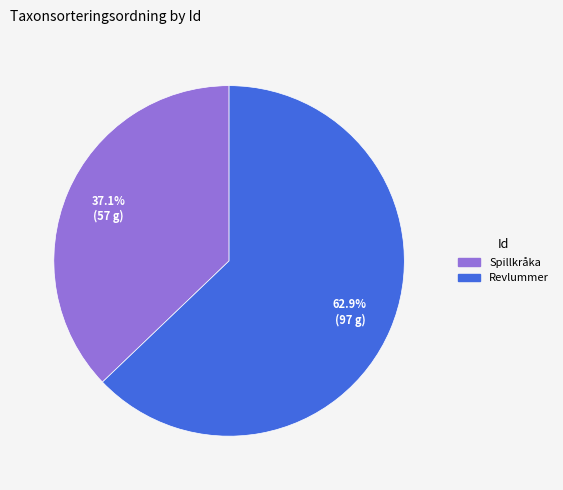

Does Spillkråka account for over 50% of the chart?

No